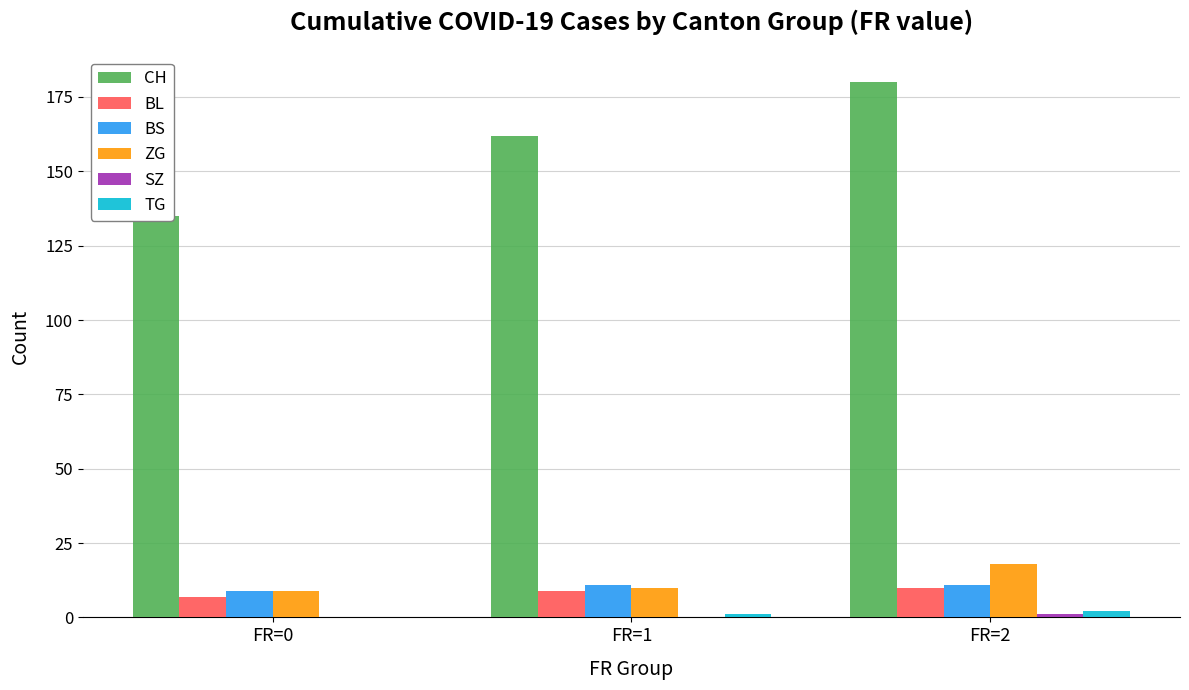

Between FR=2 and FR=1, which is larger?

FR=2